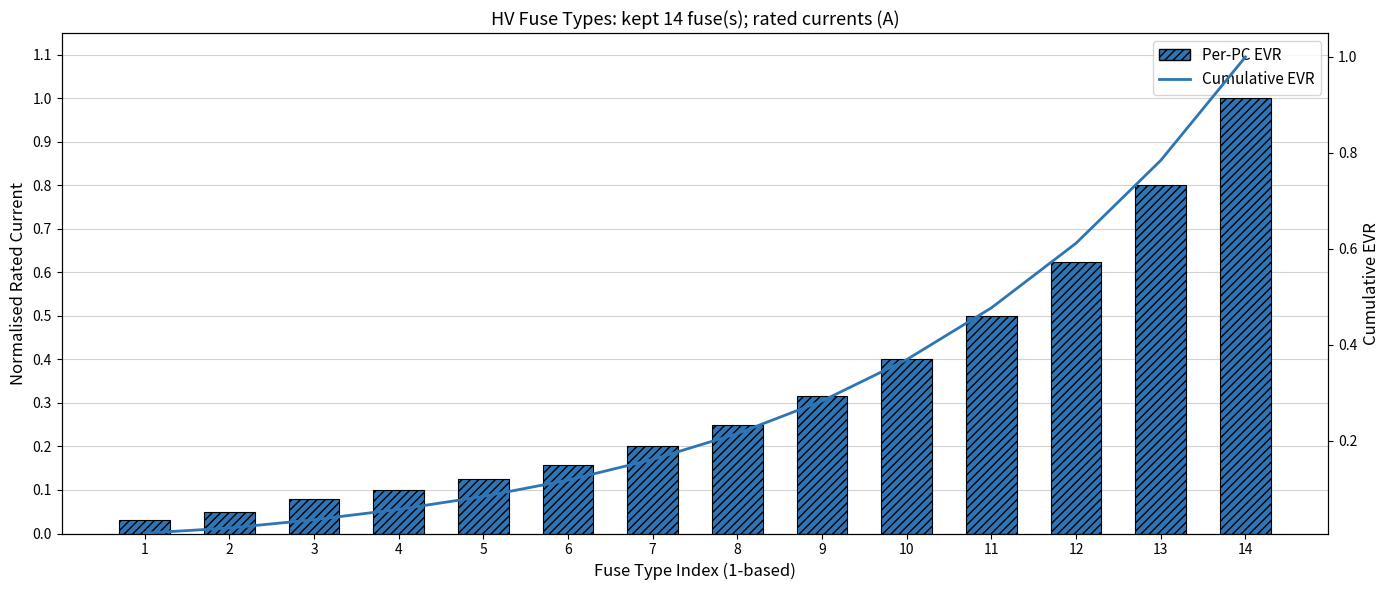

Between 1 and 7, which series saw the biggest shift?

Per-PC EVR